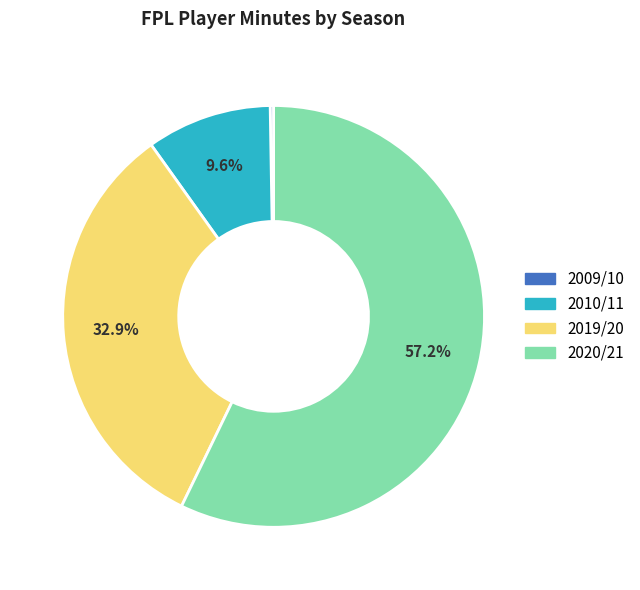

Is there any slice that represents more than half of the pie?

Yes